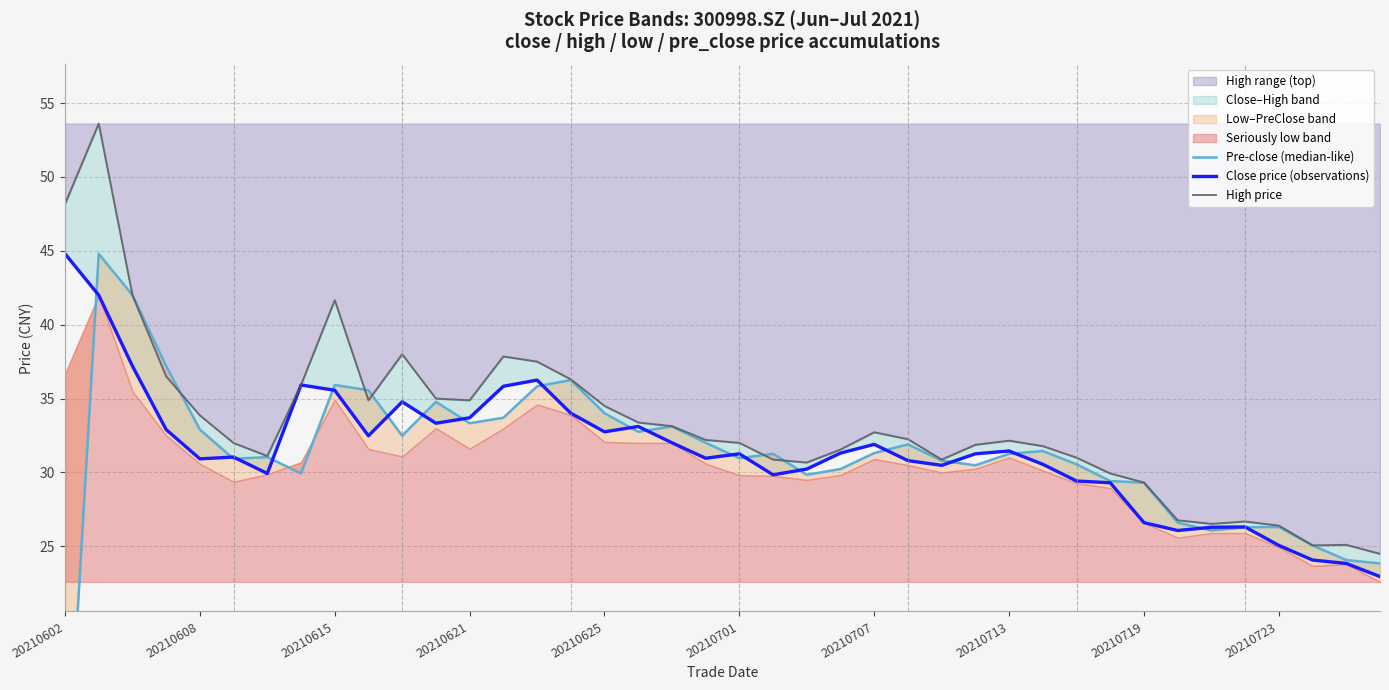

What is the lowest value of the High range (top) series?

24.5